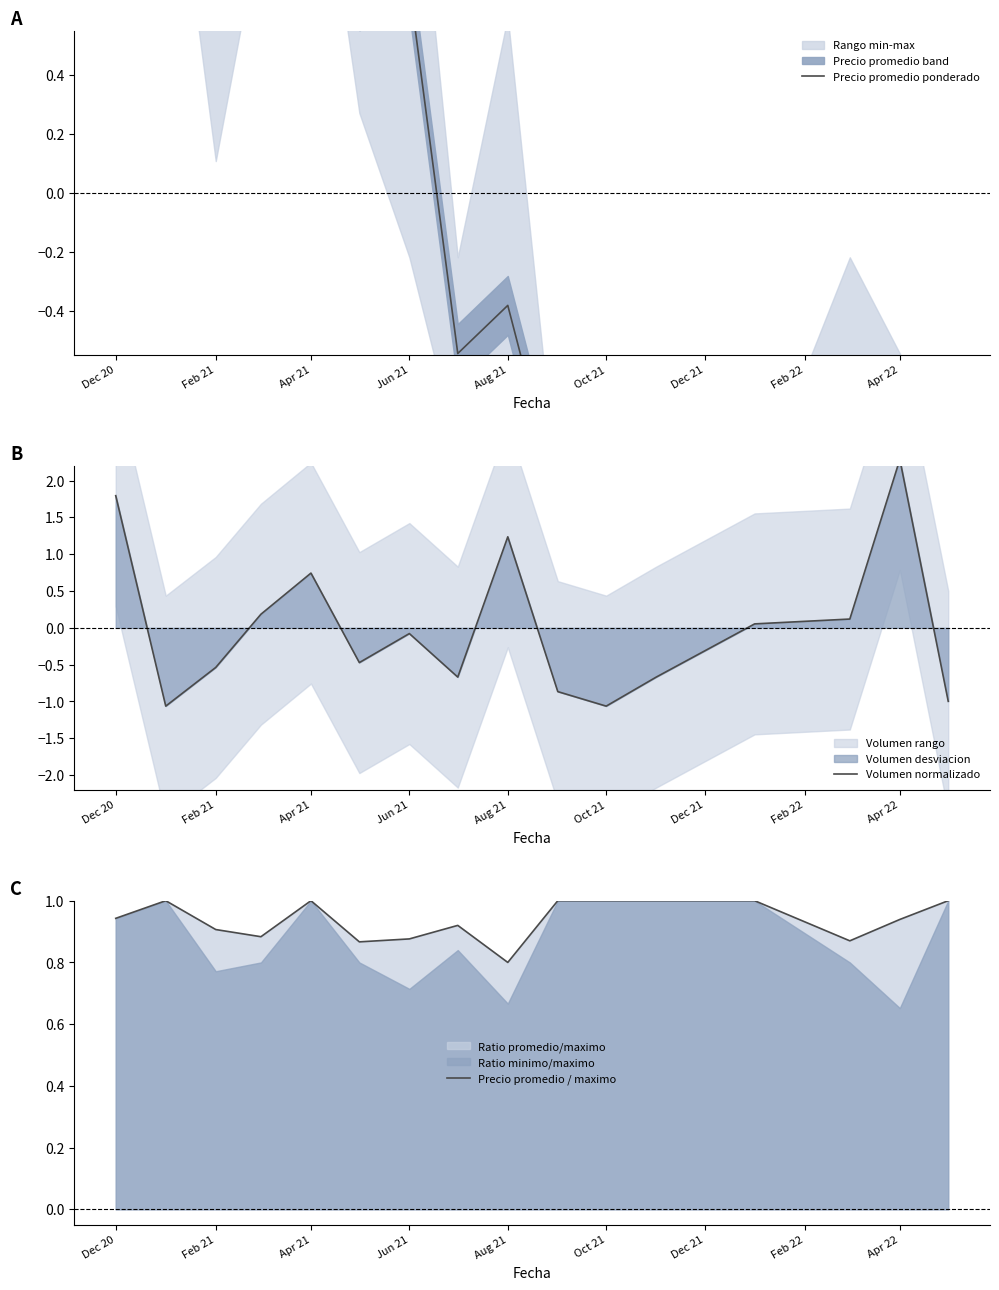

True or false: Precio promedio / maximo and Precio promedio ponderado intersect in this chart.

True